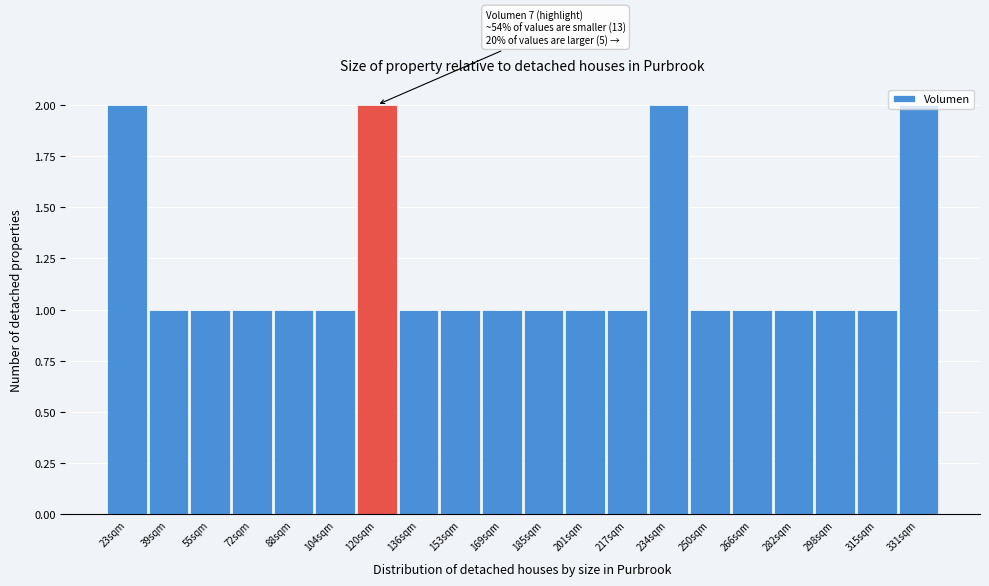

Approximately how many times larger is the value at 88sqm compared to 72sqm?

1.0